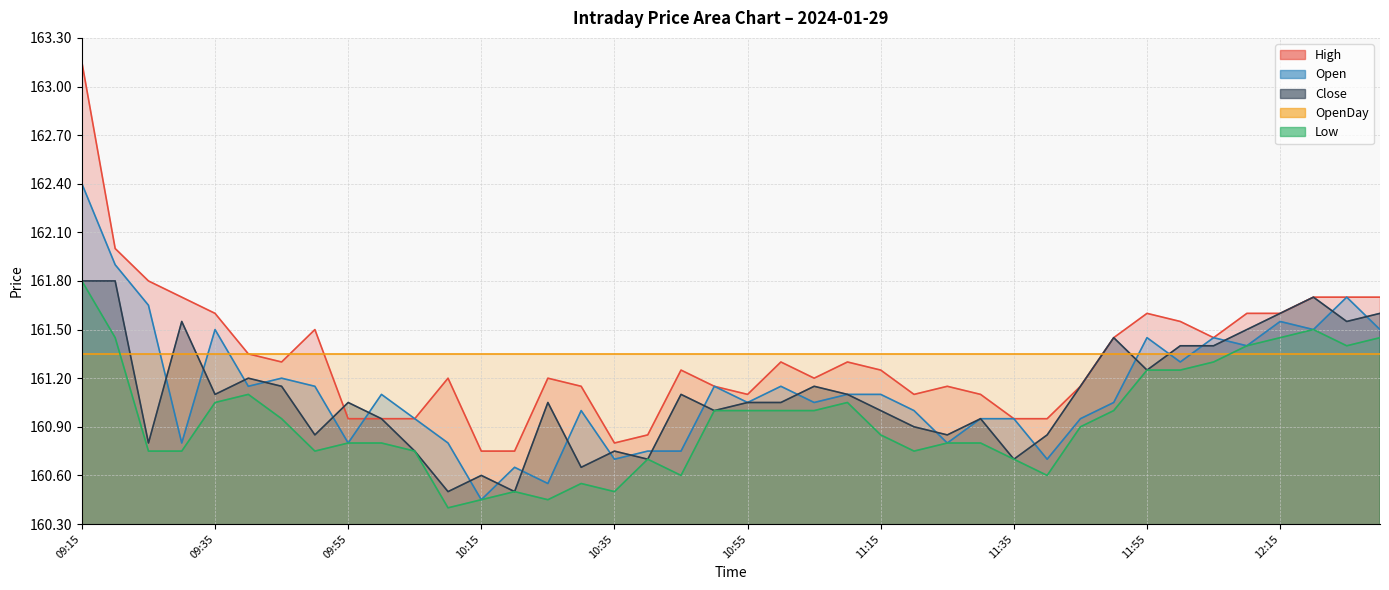

What is the highest value of the High series?

163.2